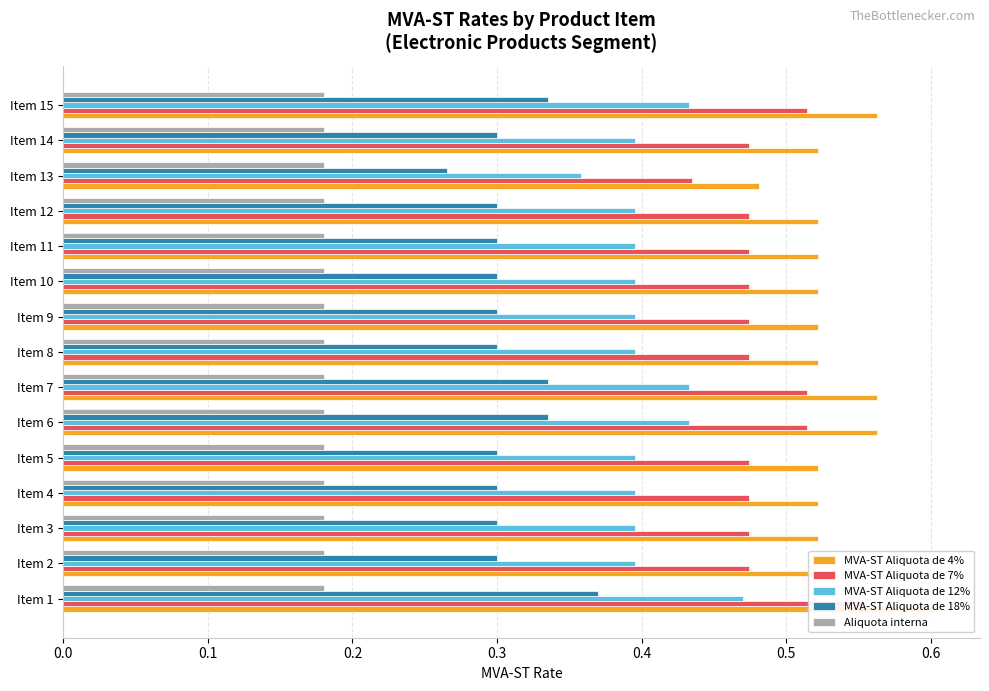

Reading right to left, extract all data points from this chart.

MVA-ST Aliquota de 4%: 0.6	0.5	0.5	0.5	0.5	0.5	0.5	0.5	0.6	0.6	0.5	0.5	0.5	0.5	0.6
MVA-ST Aliquota de 7%: 0.5	0.5	0.4	0.5	0.5	0.5	0.5	0.5	0.5	0.5	0.5	0.5	0.5	0.5	0.6
MVA-ST Aliquota de 12%: 0.4	0.4	0.4	0.4	0.4	0.4	0.4	0.4	0.4	0.4	0.4	0.4	0.4	0.4	0.5
MVA-ST Aliquota de 18%: 0.3	0.3	0.3	0.3	0.3	0.3	0.3	0.3	0.3	0.3	0.3	0.3	0.3	0.3	0.4
Aliquota interna: 0.1	0.1	0.1	0.1	0.1	0.1	0.1	0.1	0.1	0.1	0.1	0.1	0.1	0.1	0.1